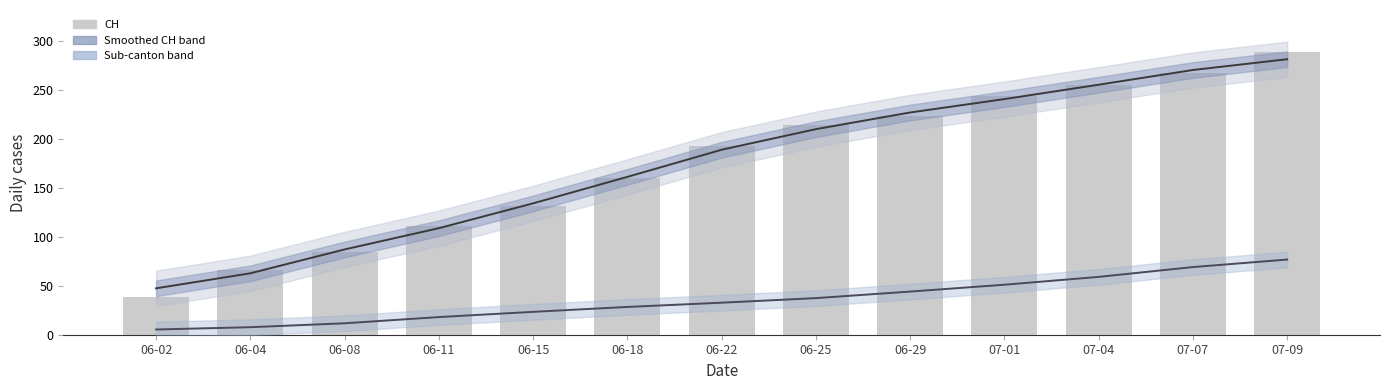

Reading left to right, what are all the values shown in this chart?

Smoothed CH: 47.3	62.7	87.0	108.7	134.0	161.0	188.7	209.7	226.7	240.3	255.0	270.0	281.0
Smoothed sub-cantons: 5.3	7.7	11.7	18.0	23.3	28.3	32.7	37.3	44.0	51.0	59.0	69.0	76.7
CH: 38.0	66.0	84.0	111.0	131.0	160.0	192.0	214.0	223.0	243.0	255.0	267.0	288.0